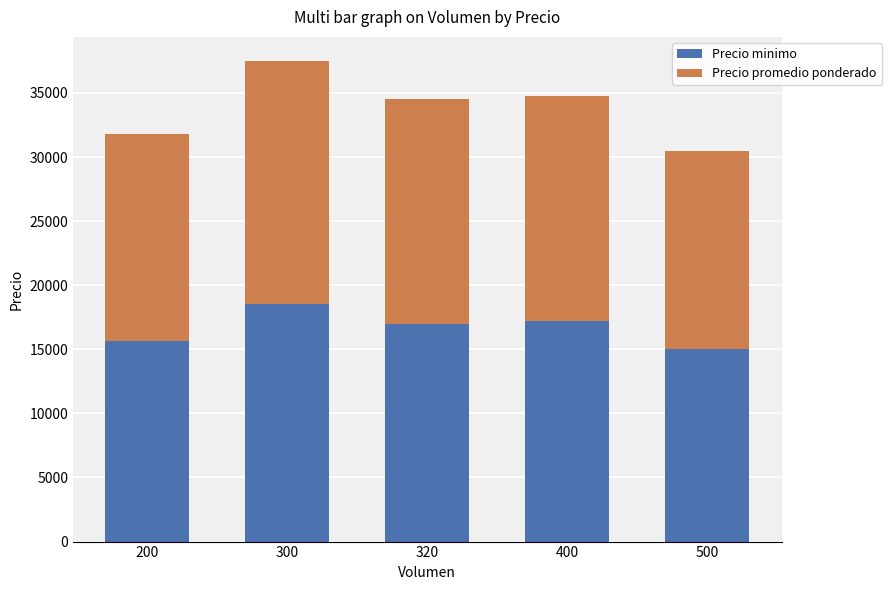

How many distinct data groups are displayed?

2